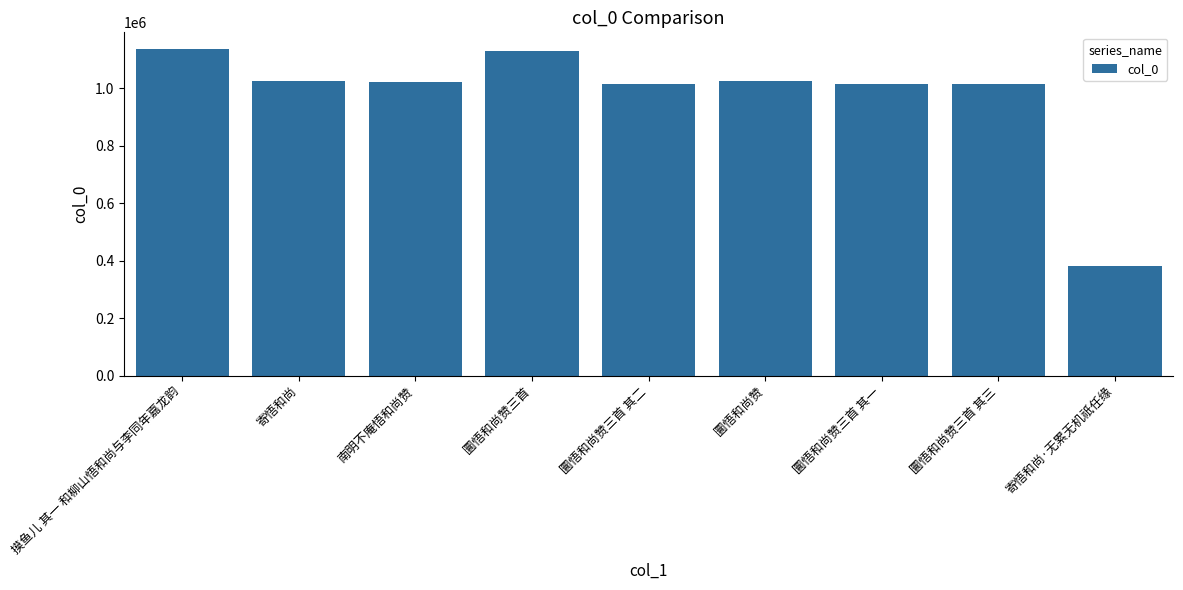

What is the ratio of the value at 圜悟和尚赞 to the value at 南明不庵悟和尚赞?

1.0